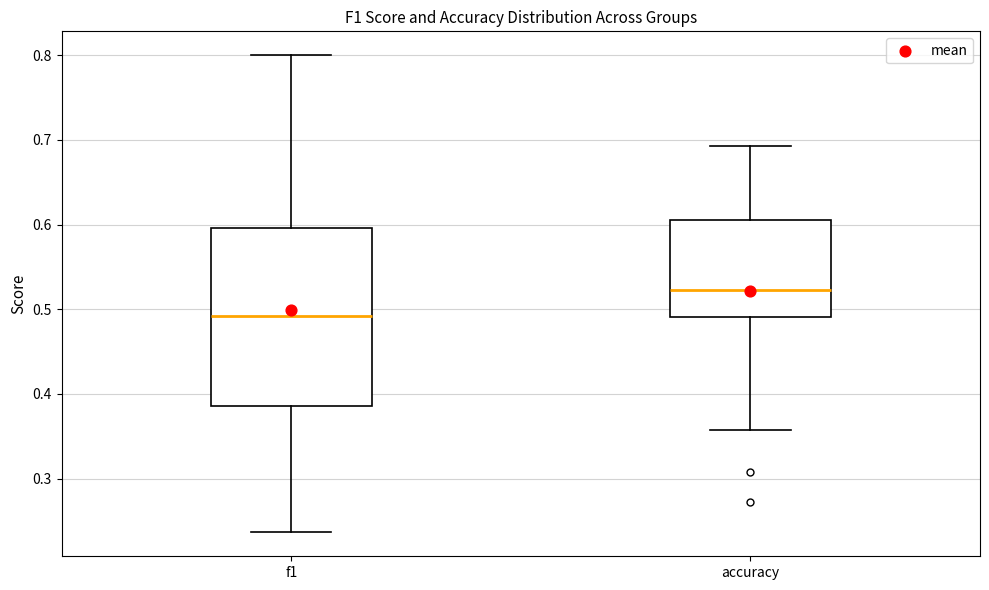

Which box has the lowest median line?

f1